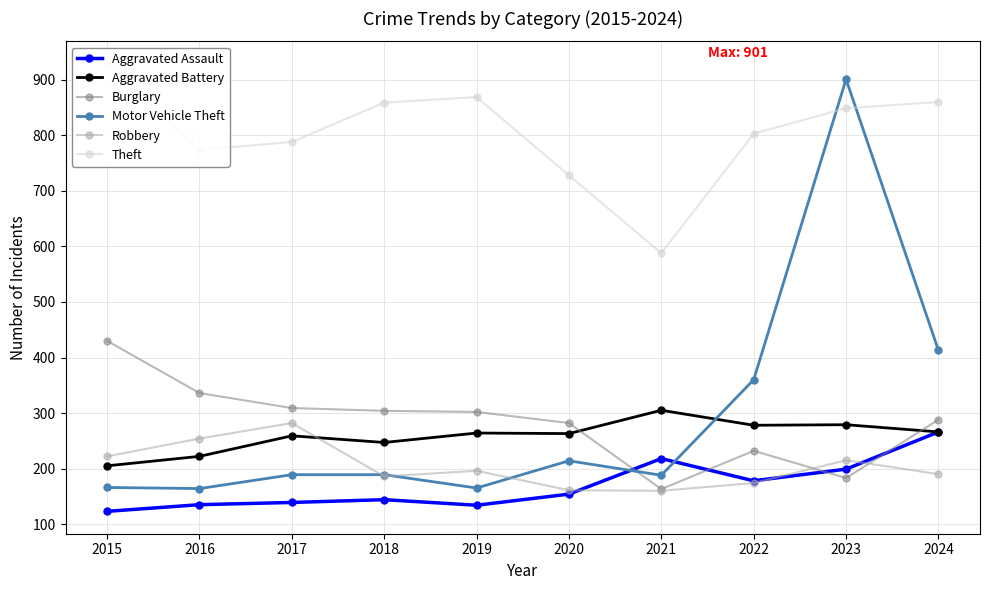

The value of Aggravated Battery at 2019 is 125. True or false?

False